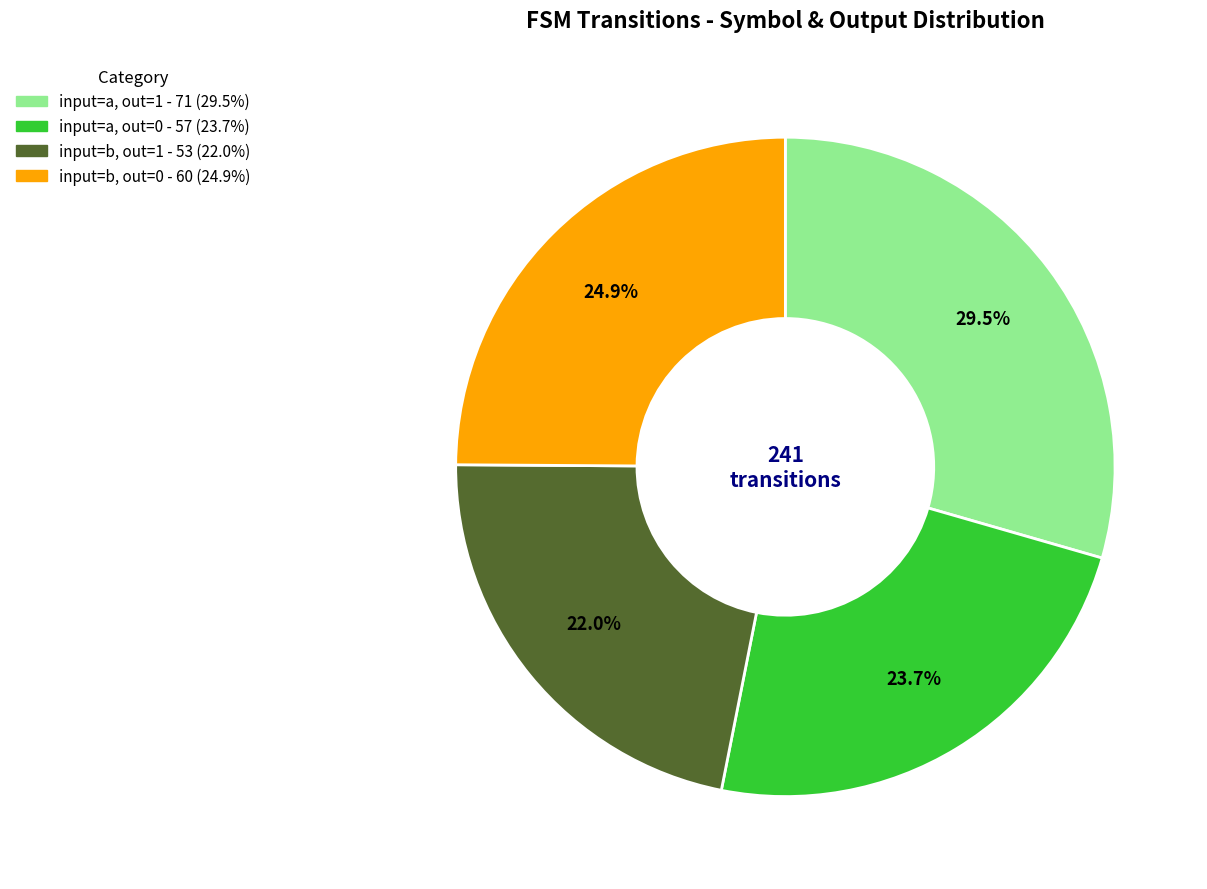

To the nearest percent, what is the difference between the largest and smallest slice percentages?

7%